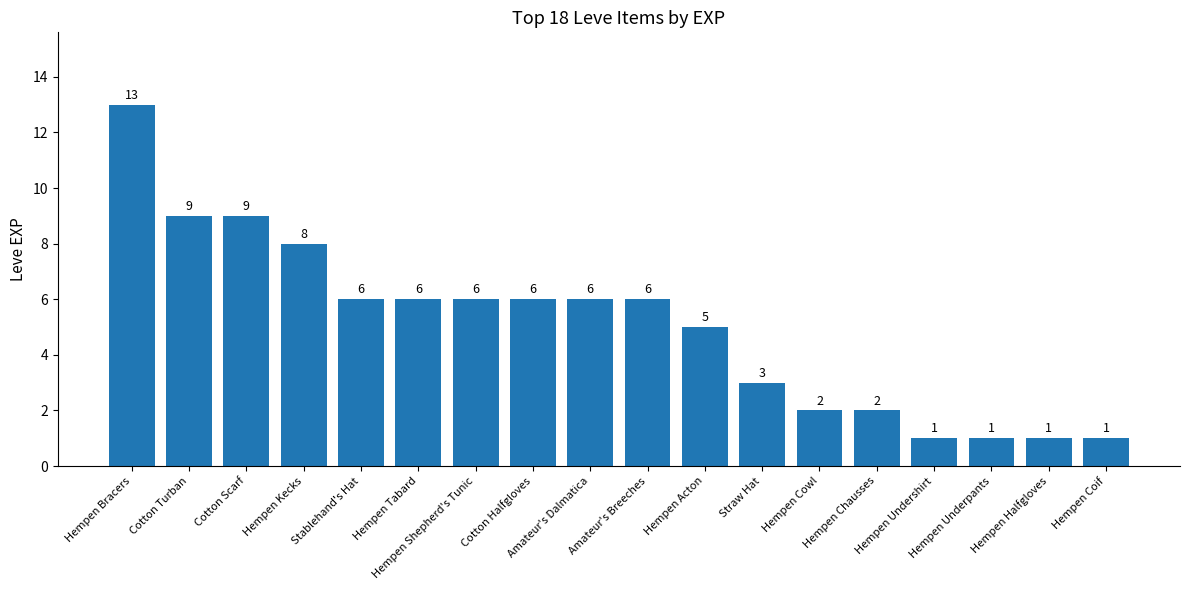

What is the ratio of the value at Straw Hat to the value at Cotton Halfgloves?

0.5